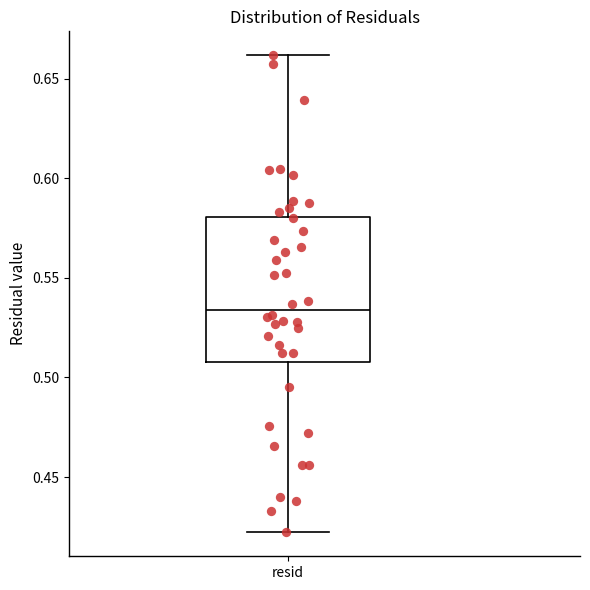

Transcribe this box plot: give where the median line is, the range the box spans, and where the two whiskers end, as read against the y-axis. The values are not printed on the chart, so give them approximately, as read against the axis.

median 0.535, box 0.510 to 0.580, whiskers 0.420 to 0.660